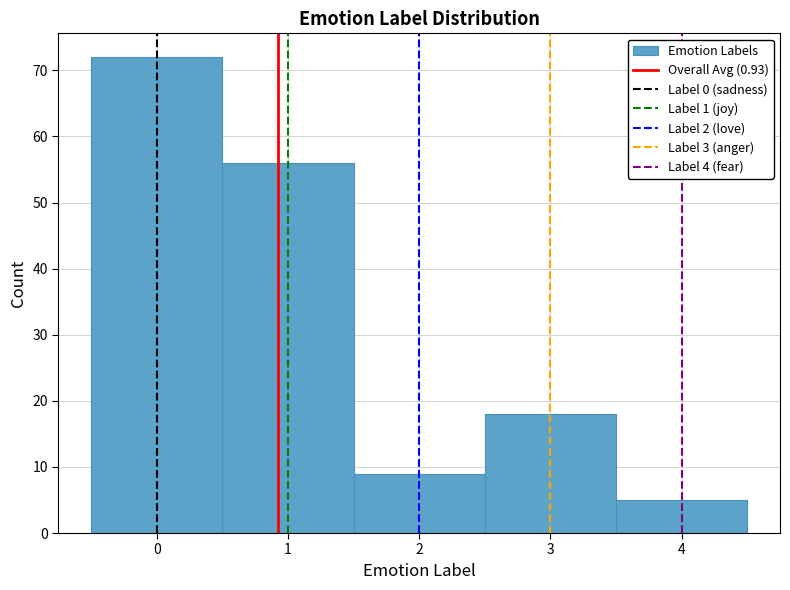

What is the height of the bar covering 3.5 to 4.5 on the x-axis? The values are not printed on the chart, so give them approximately, as read against the axis.

5